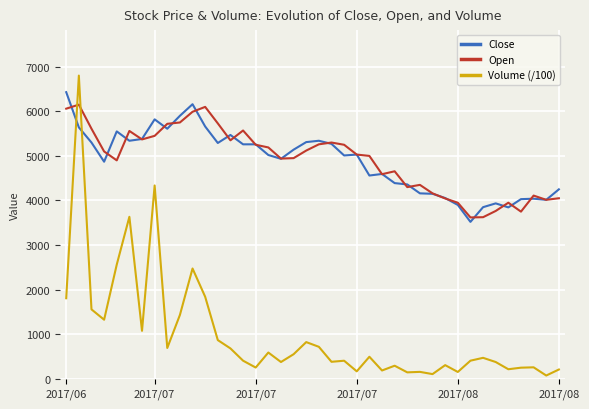

Which series ends up on top after the final intersection of Volume (/100) and Close?

Close